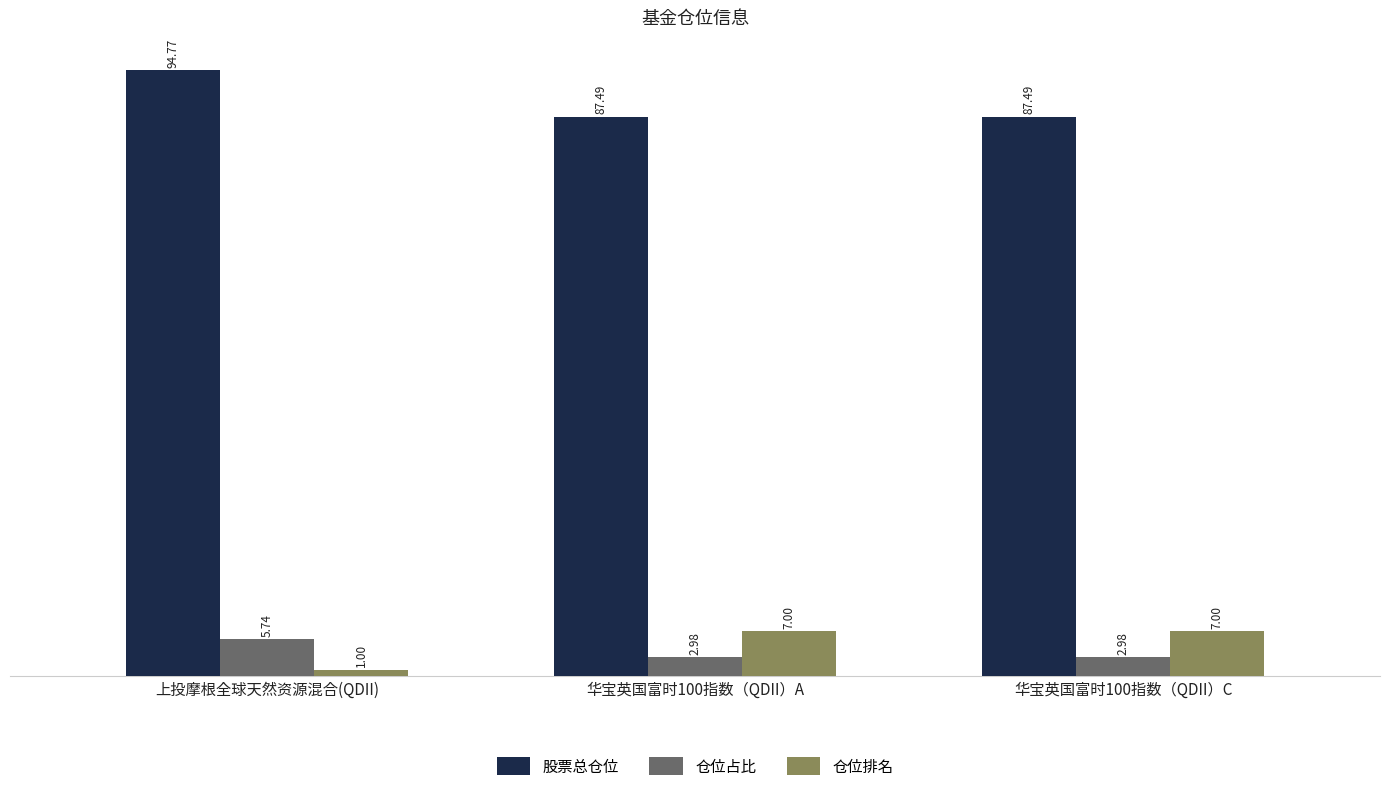

Which series changed the most between 上投摩根全球天然资源混合(QDII) and 华宝英国富时100指数（QDII）A?

股票总仓位